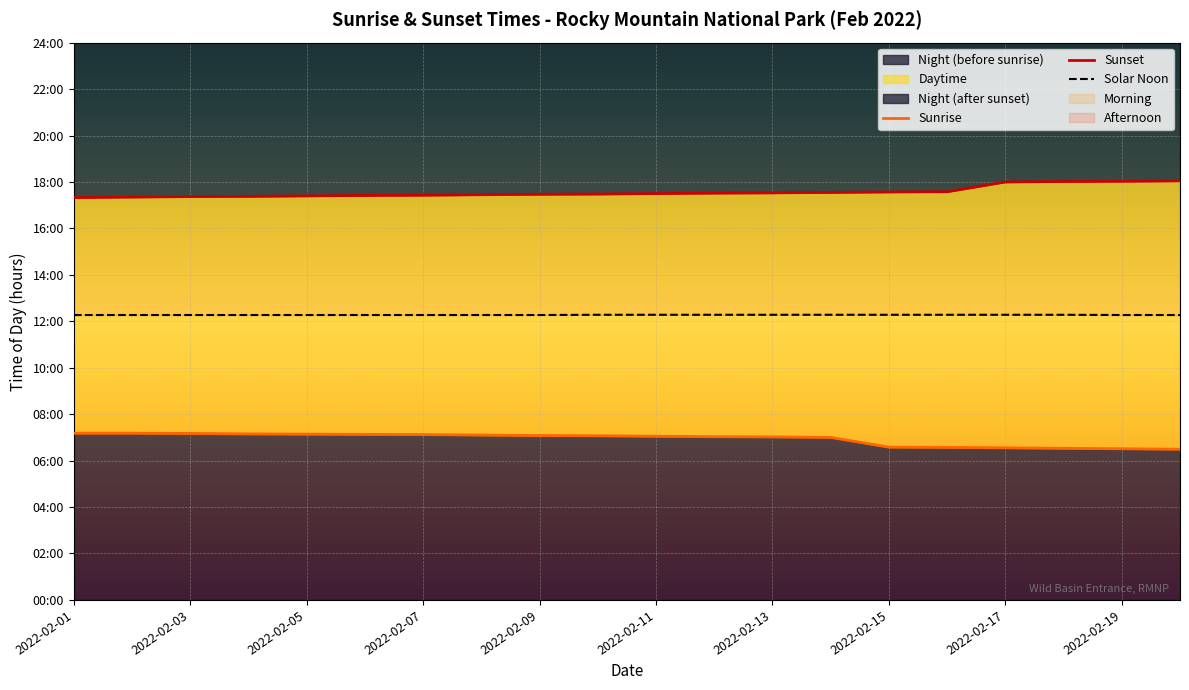

Between 2022-02-01 and 19, which is larger?

2022-02-01